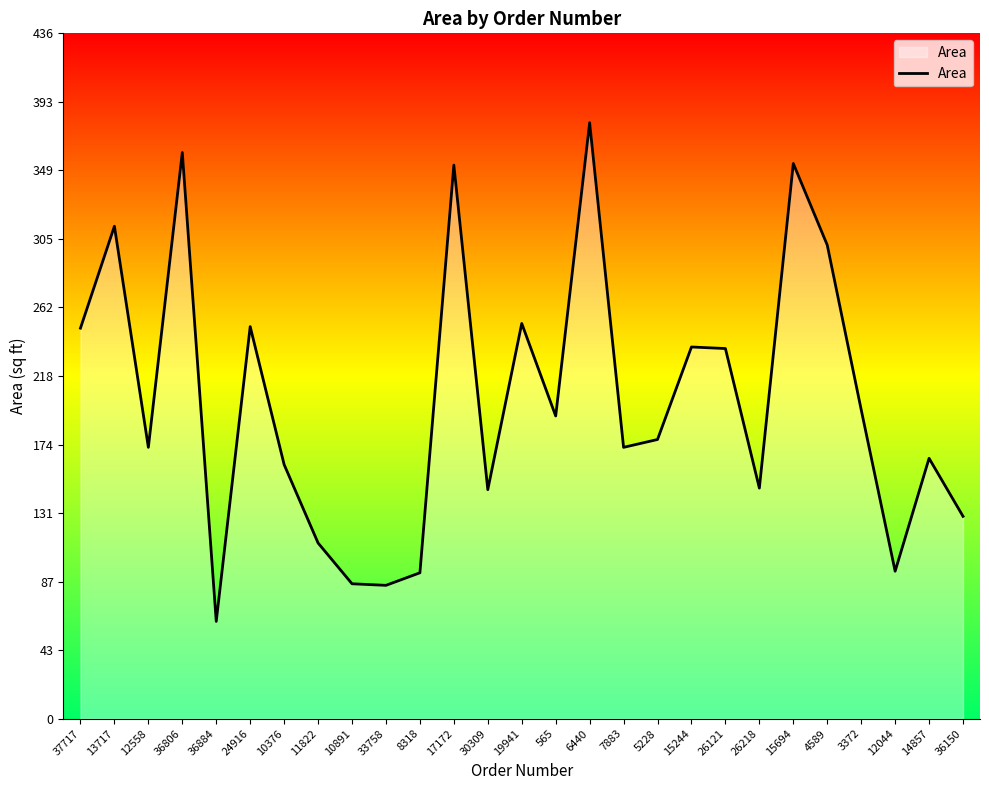

Is it true that the value at 36884 is 89?

False